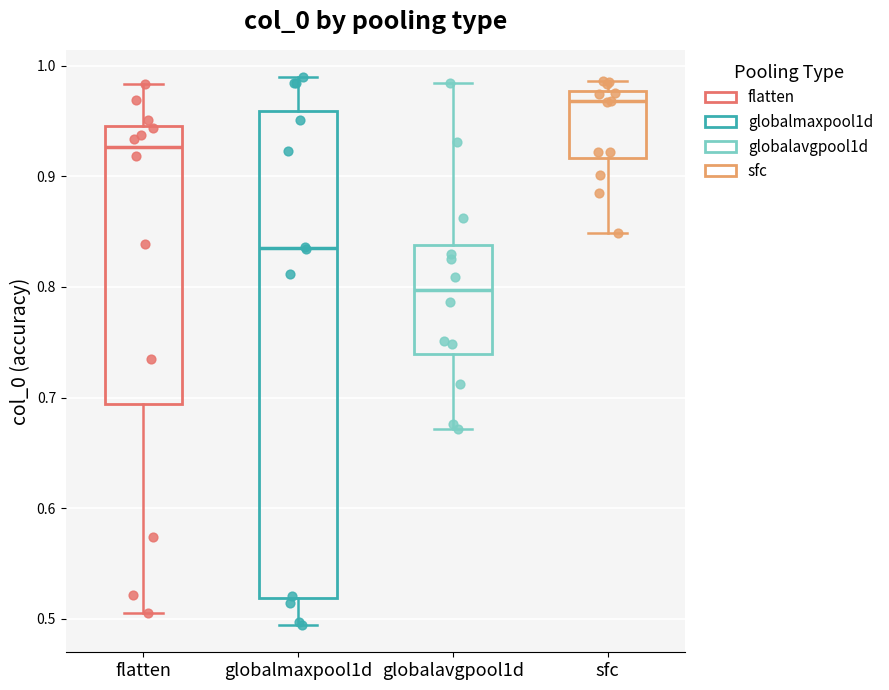

Where does the upper whisker of the box for globalmaxpool1d end on the y-axis? The values are not printed on the chart, so give them approximately, as read against the axis.

0.99